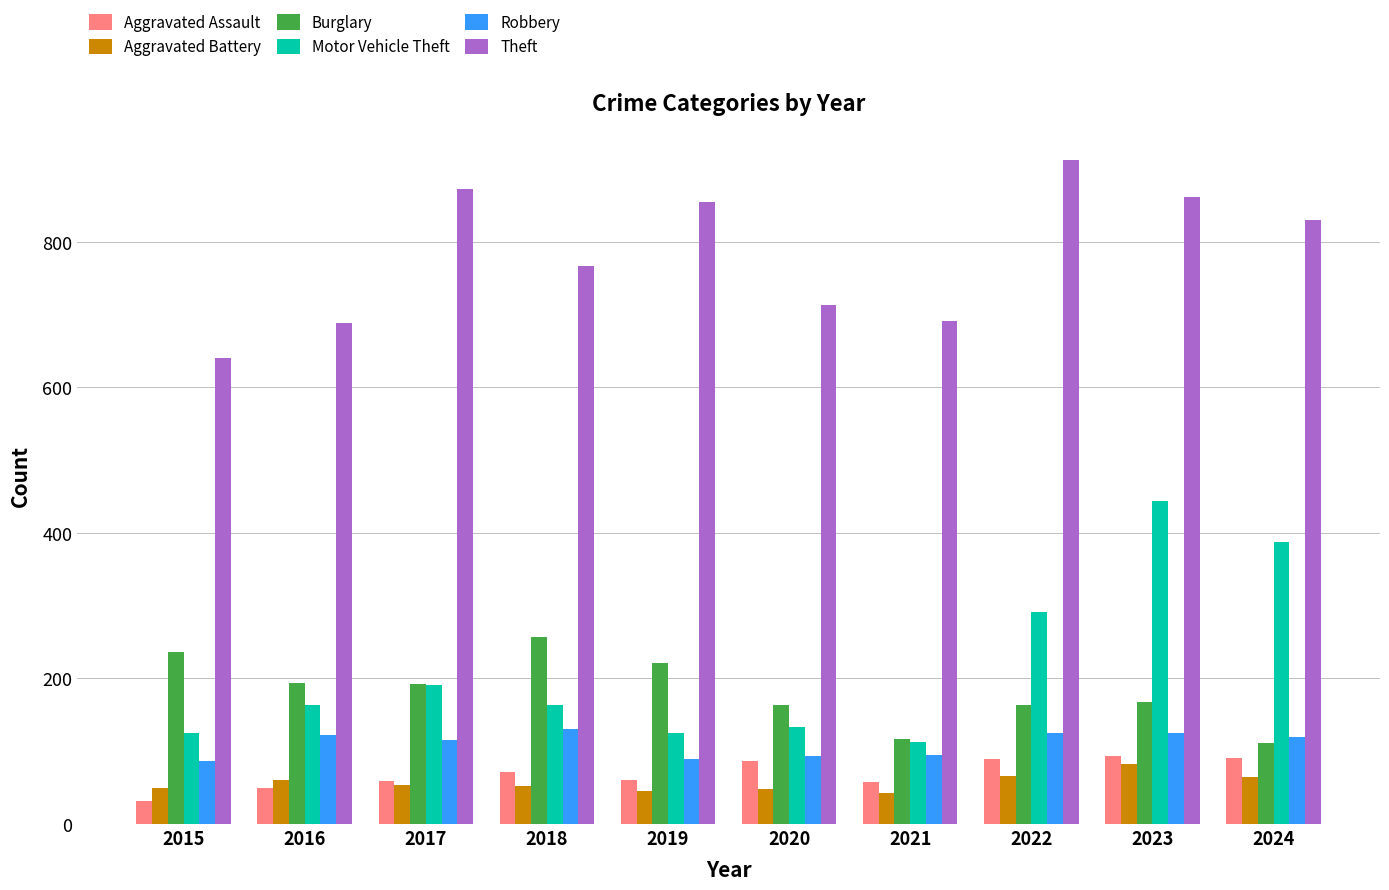

What is the value of the Robbery bar at the 1st from the left?

87